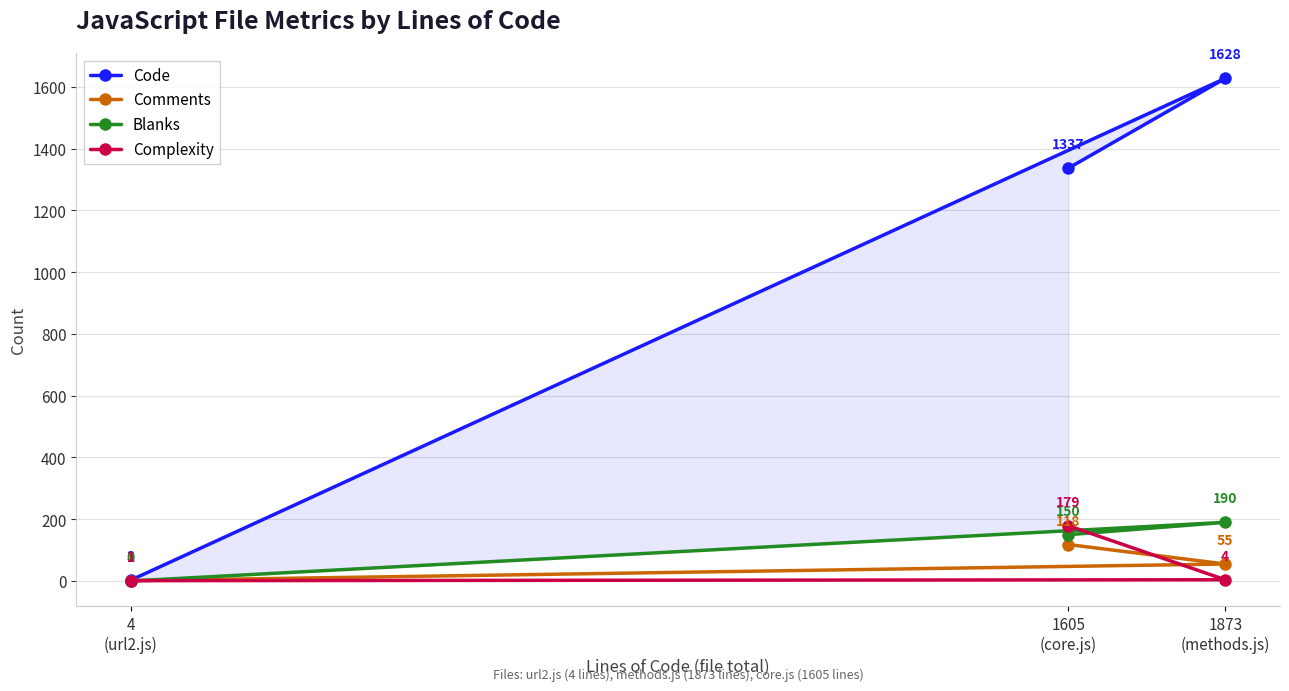

Which series has the largest total across all categories?

Code